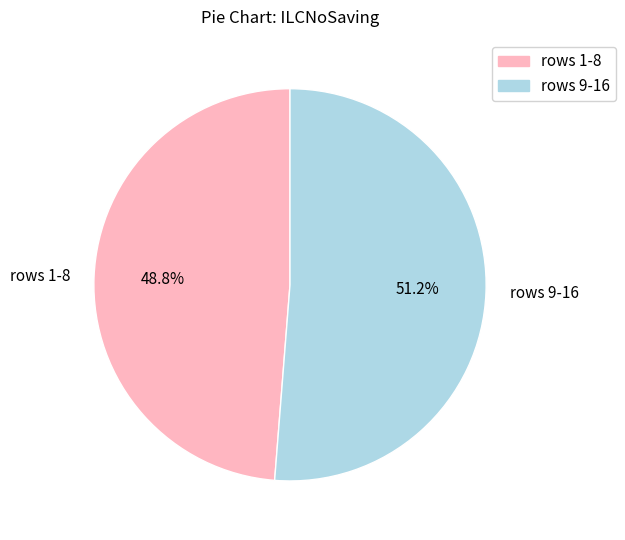

Count the number of slices in the pie.

2